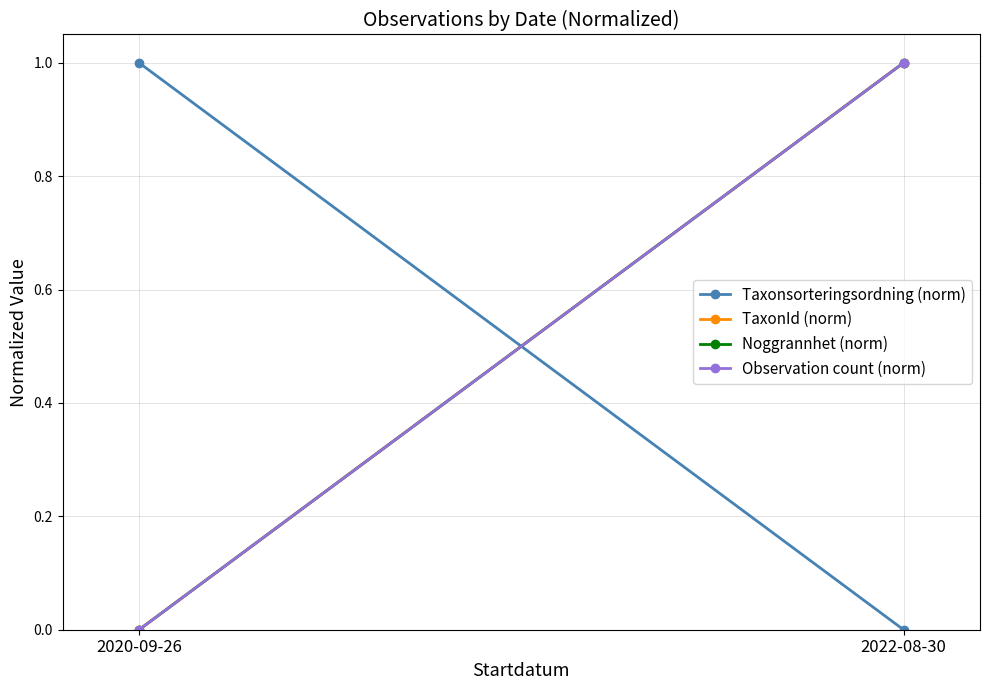

True or false: Taxonsorteringsordning (norm) has a value of 1 at 2020-09-26.

True